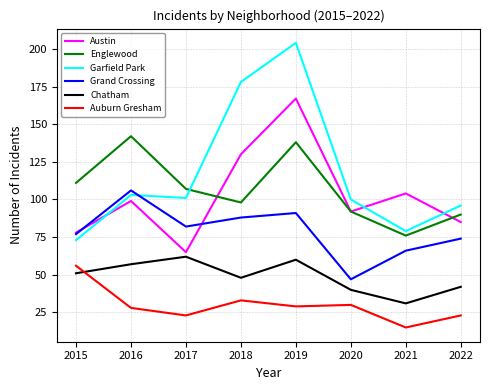

What is the total value across all series at 2018?

575